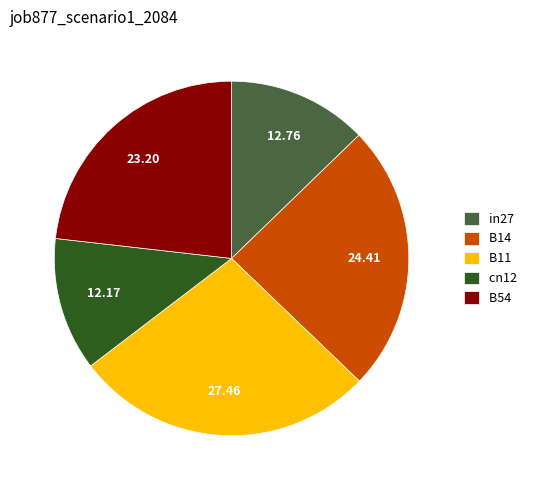

Which category has the smallest portion of the pie?

cn12